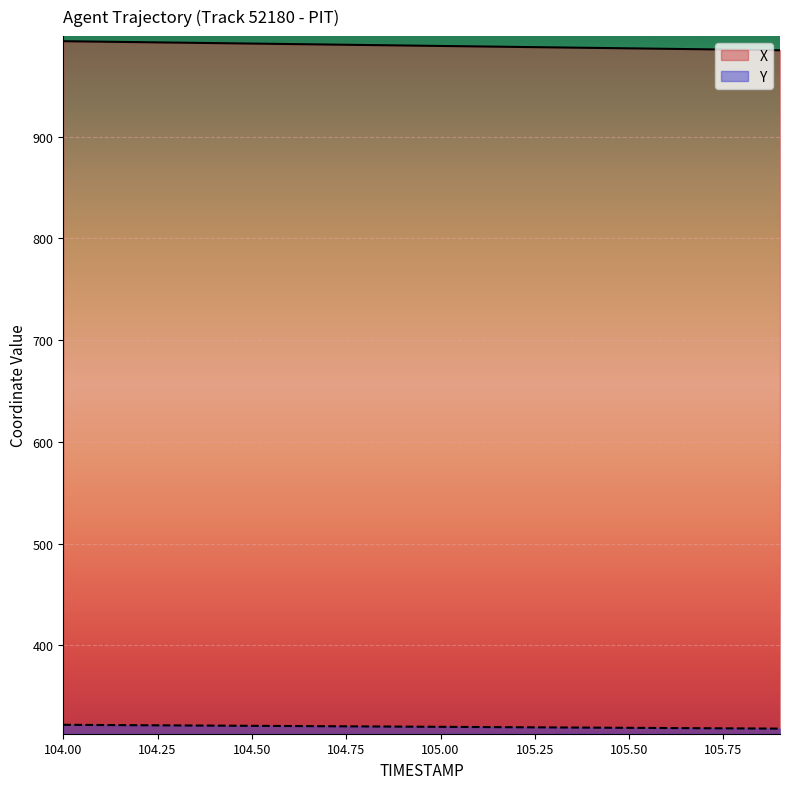

What are all the series names shown in the legend?

X, Y